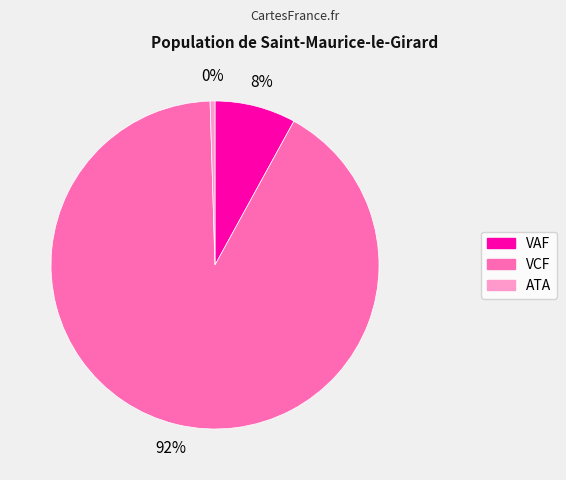

Which category has the biggest portion of the pie?

VCF